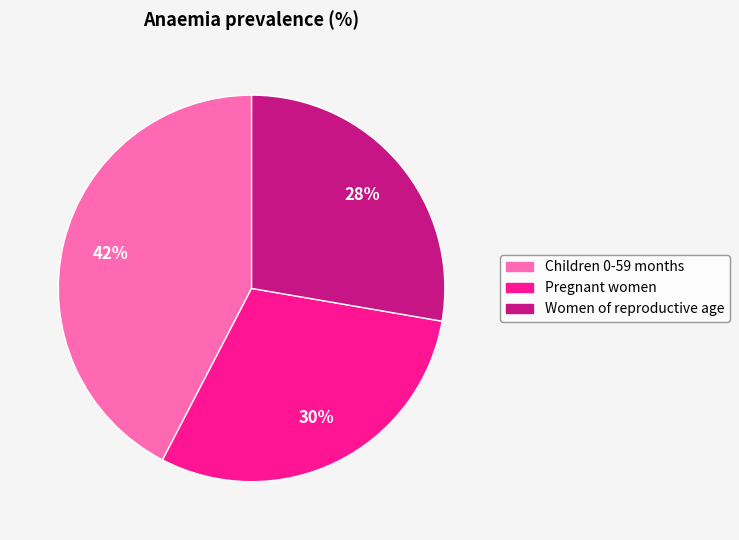

How many segments does this pie chart have?

3